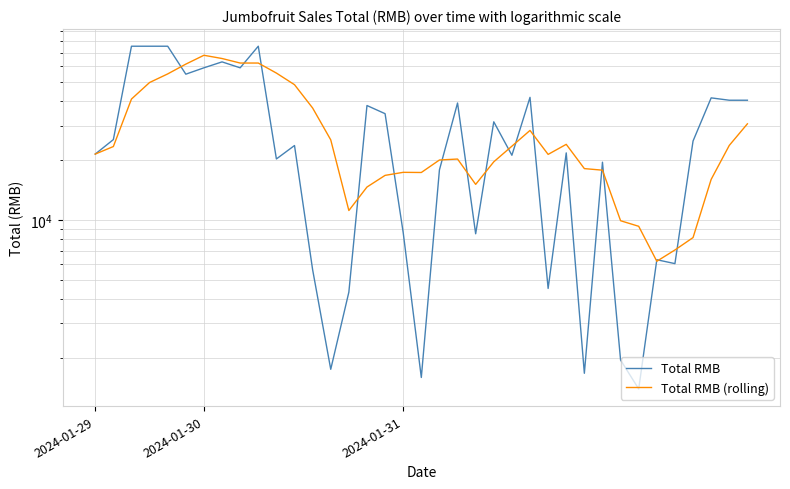

The value of Total RMB (rolling) at 9 is 62160.0. True or false?

True